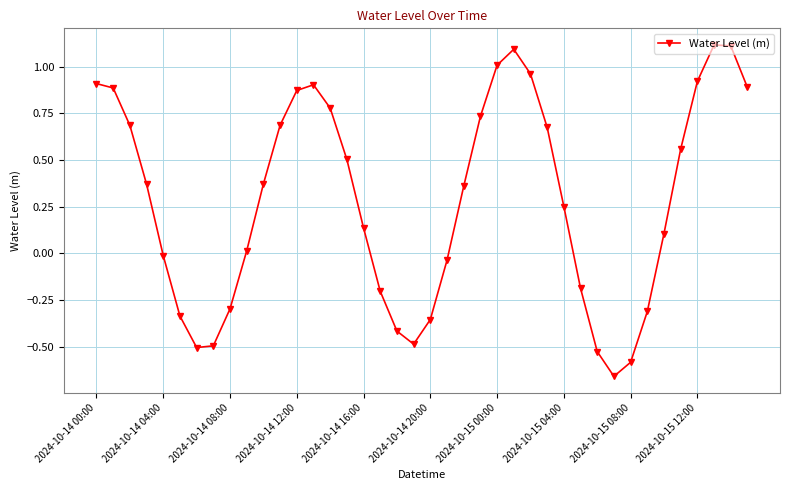

What is the sum of all values?

11.5